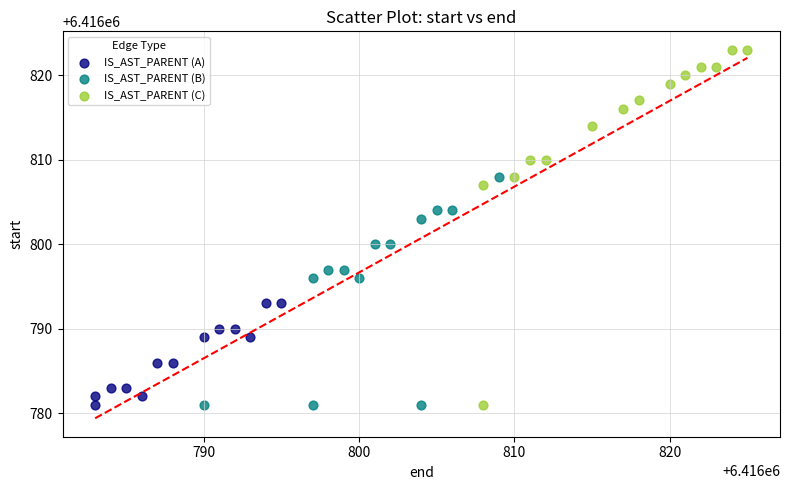

Which series has the largest Y range (max minus min)?

IS_AST_PARENT (C)